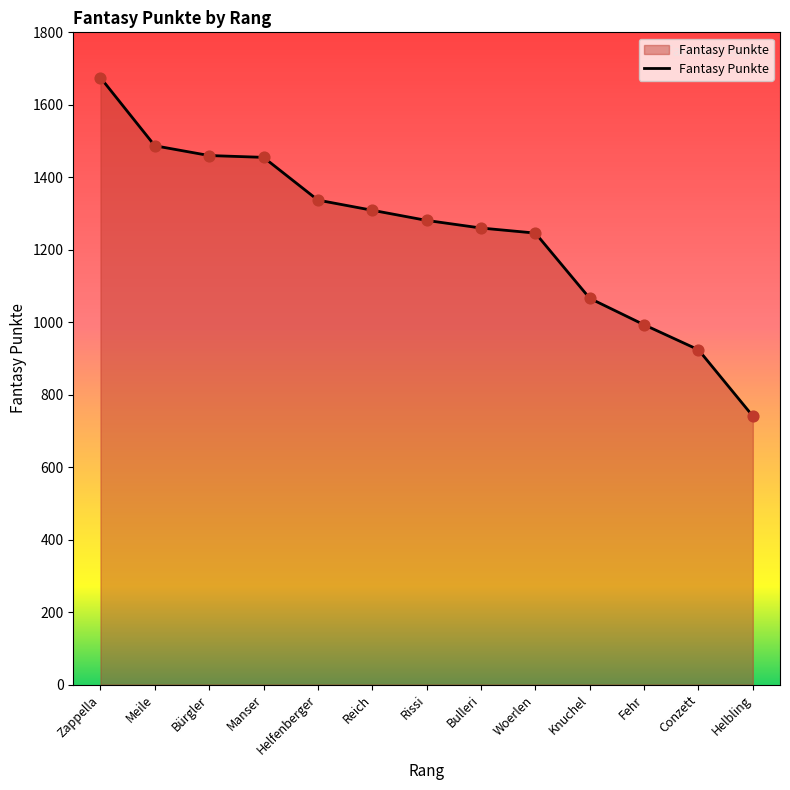

Between Helbling and Conzett, which is larger?

Conzett